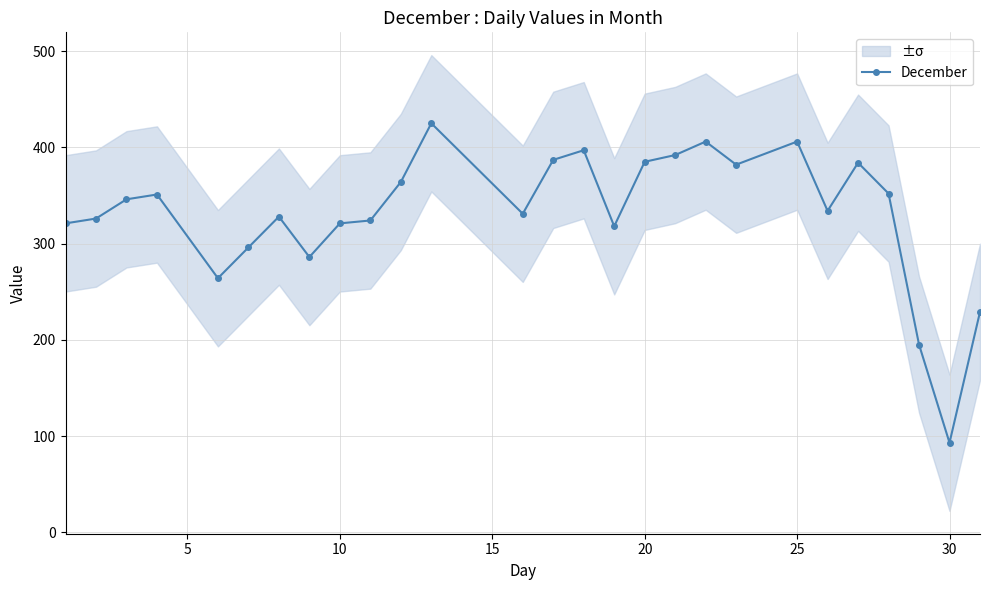

How many data points are above 334?

13